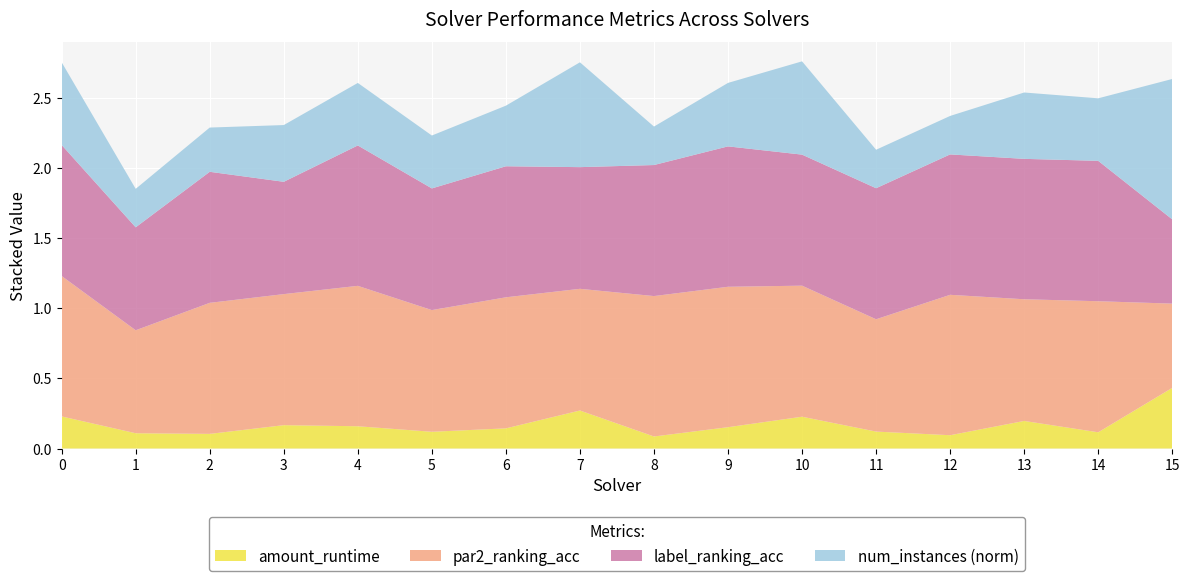

Reading left to right, list all the values displayed in this chart.

amount_runtime: 0.2	0.1	0.1	0.2	0.2	0.1	0.1	0.3	0.1	0.2	0.2	0.1	0.1	0.2	0.1	0.4
par2_ranking_acc: 1.0	0.7	0.9	0.9	1.0	0.9	0.9	0.9	1.0	1.0	0.9	0.8	1.0	0.9	0.9	0.6
label_ranking_acc: 0.9	0.7	0.9	0.8	1.0	0.9	0.9	0.9	0.9	1.0	0.9	0.9	1.0	1.0	1.0	0.6
num_instances_norm: 0.6	0.3	0.3	0.4	0.4	0.4	0.4	0.7	0.3	0.5	0.7	0.3	0.3	0.5	0.4	1.0